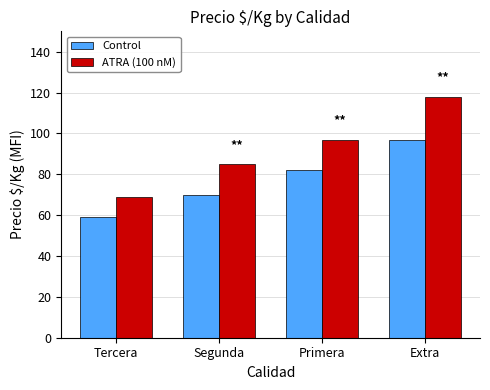

Where is ATRA (100 nM) nearest to the value 93?

Primera